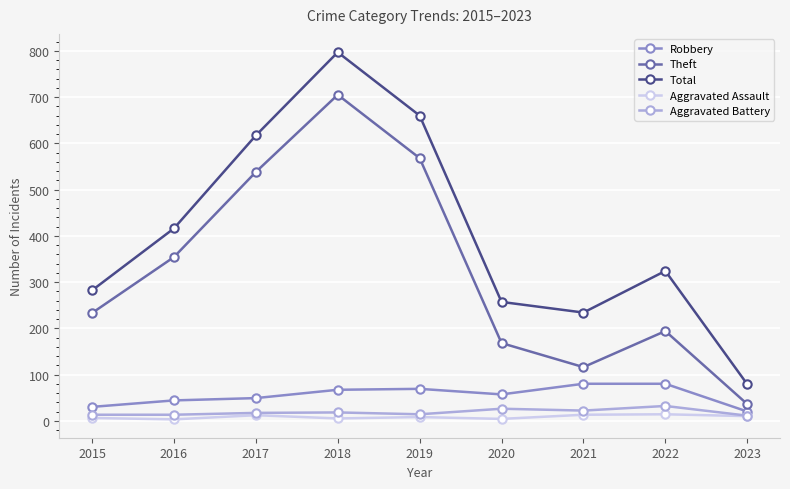

How many lines are shown in the chart?

5